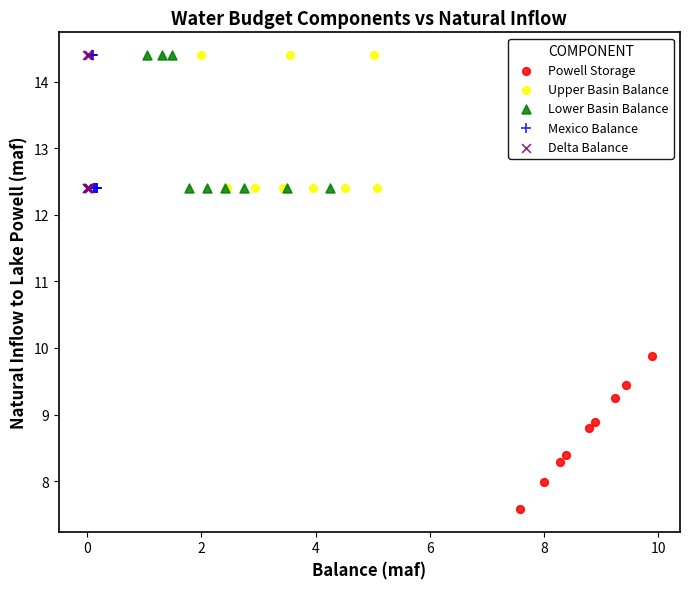

Which series reaches the minimum Y coordinate?

Powell Storage